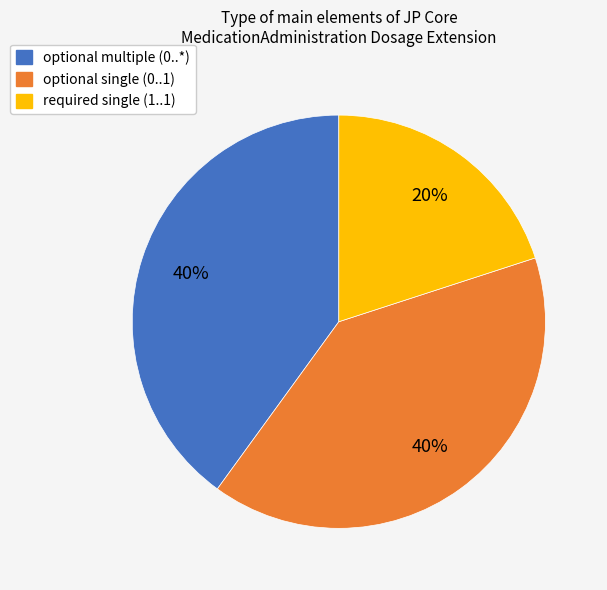

How many slices are in this pie chart?

3